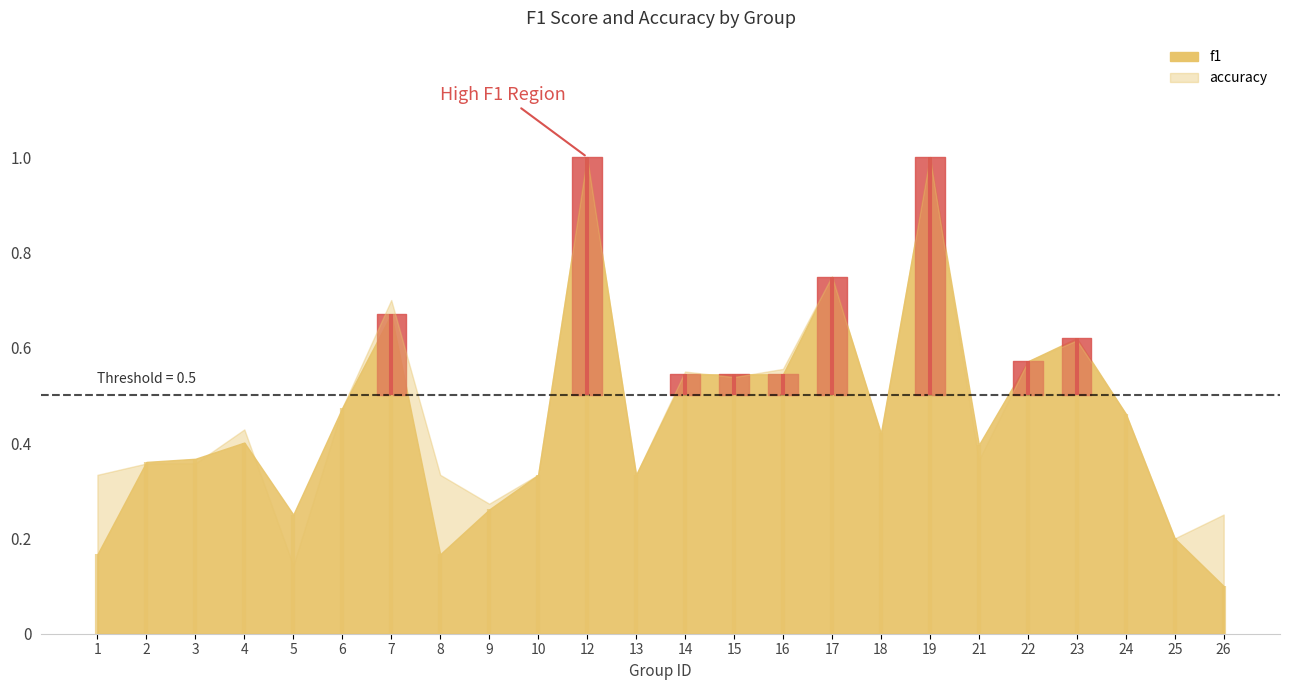

What value does the accuracy series have at 4?

0.4